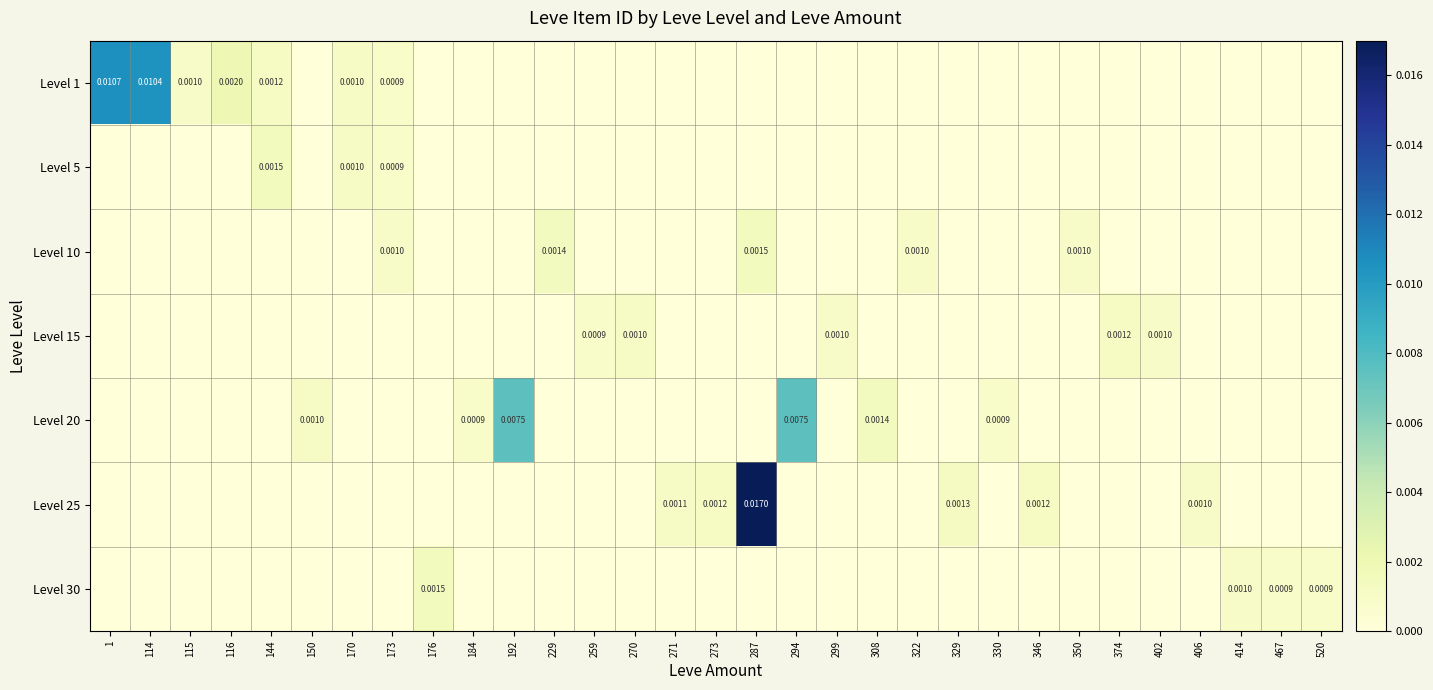

The value of Level 10 at 115 is -0.0. True or false?

False